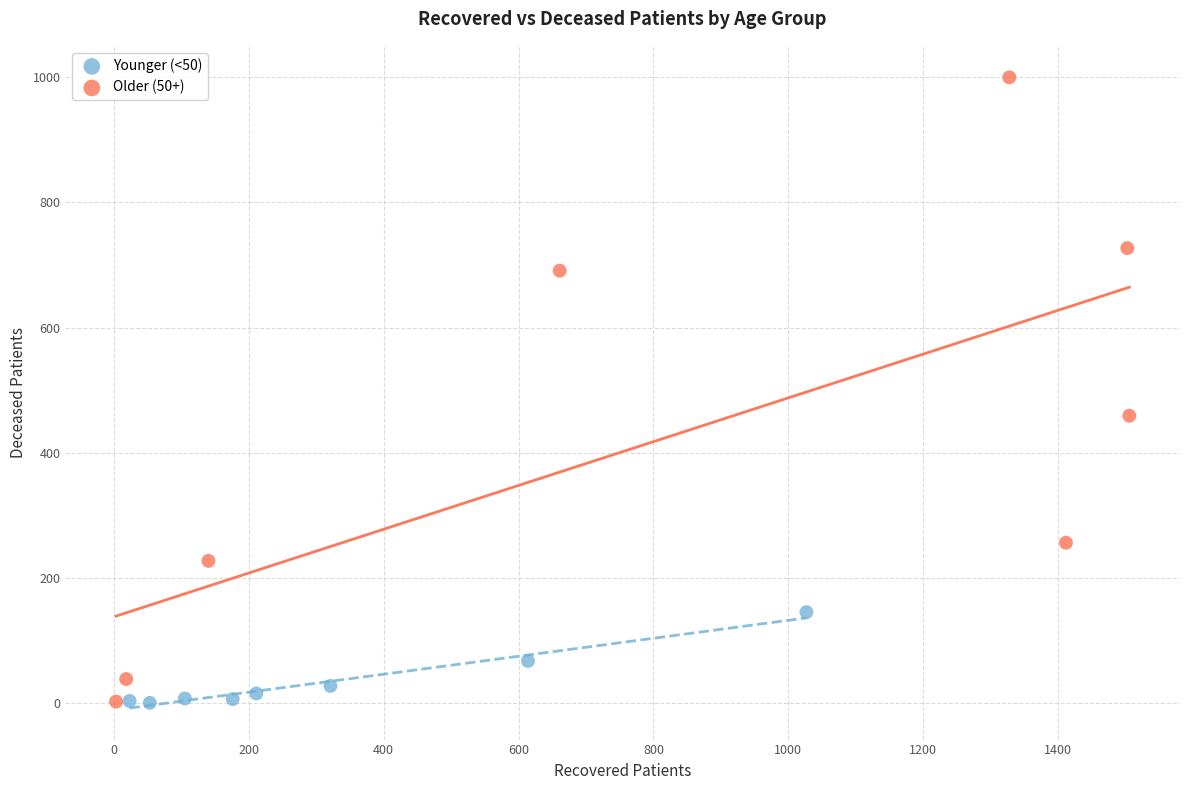

Which series contains the highest Y value?

Older (50+)